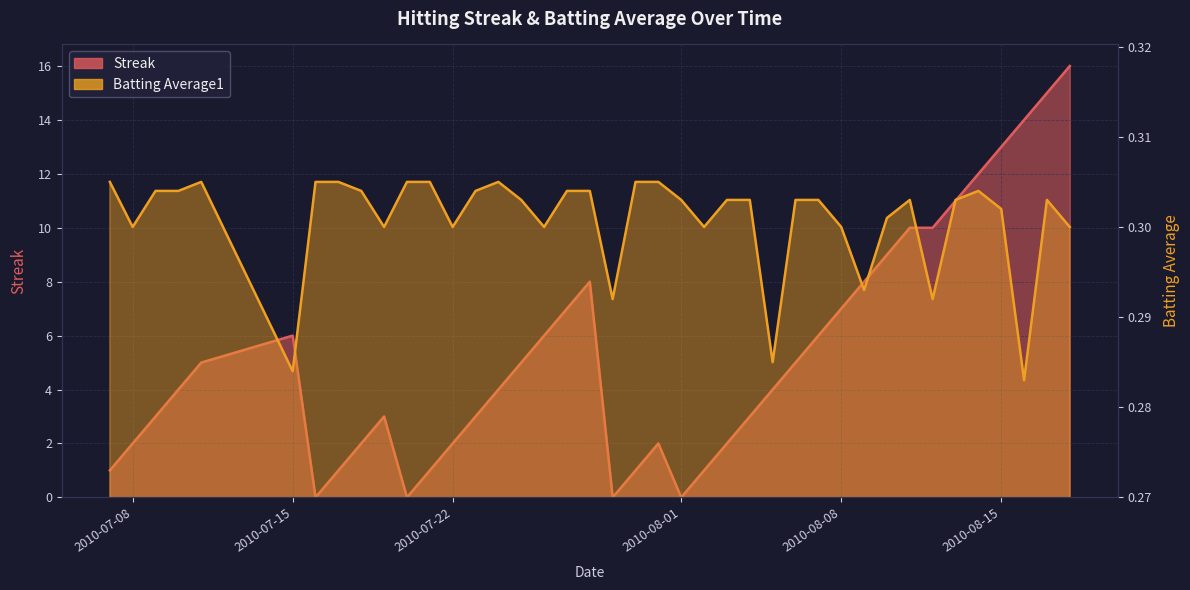

Reading right to left, transcribe all the data shown in this chart.

streak: 16.0	15.0	14.0	13.0	12.0	11.0	10.0	10.0	9.0	8.0	7.0	6.0	5.0	4.0	3.0	2.0	1.0	0.0	2.0	1.0	0.0	8.0	7.0	6.0	5.0	4.0	3.0	2.0	1.0	0.0	3.0	2.0	1.0	0.0	6.0	5.0	4.0	3.0	2.0	1.0
batting_avg: 0.3	0.3	0.3	0.3	0.3	0.3	0.3	0.3	0.3	0.3	0.3	0.3	0.3	0.3	0.3	0.3	0.3	0.3	0.3	0.3	0.3	0.3	0.3	0.3	0.3	0.3	0.3	0.3	0.3	0.3	0.3	0.3	0.3	0.3	0.3	0.3	0.3	0.3	0.3	0.3